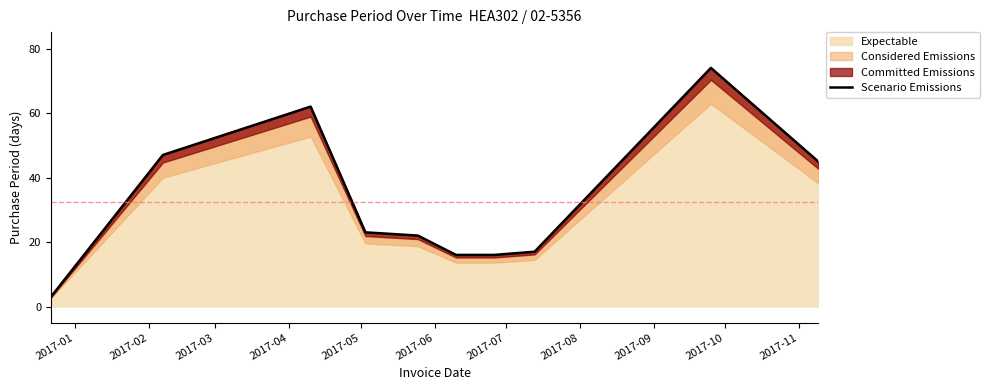

What is the minimum value for Expectable?

3